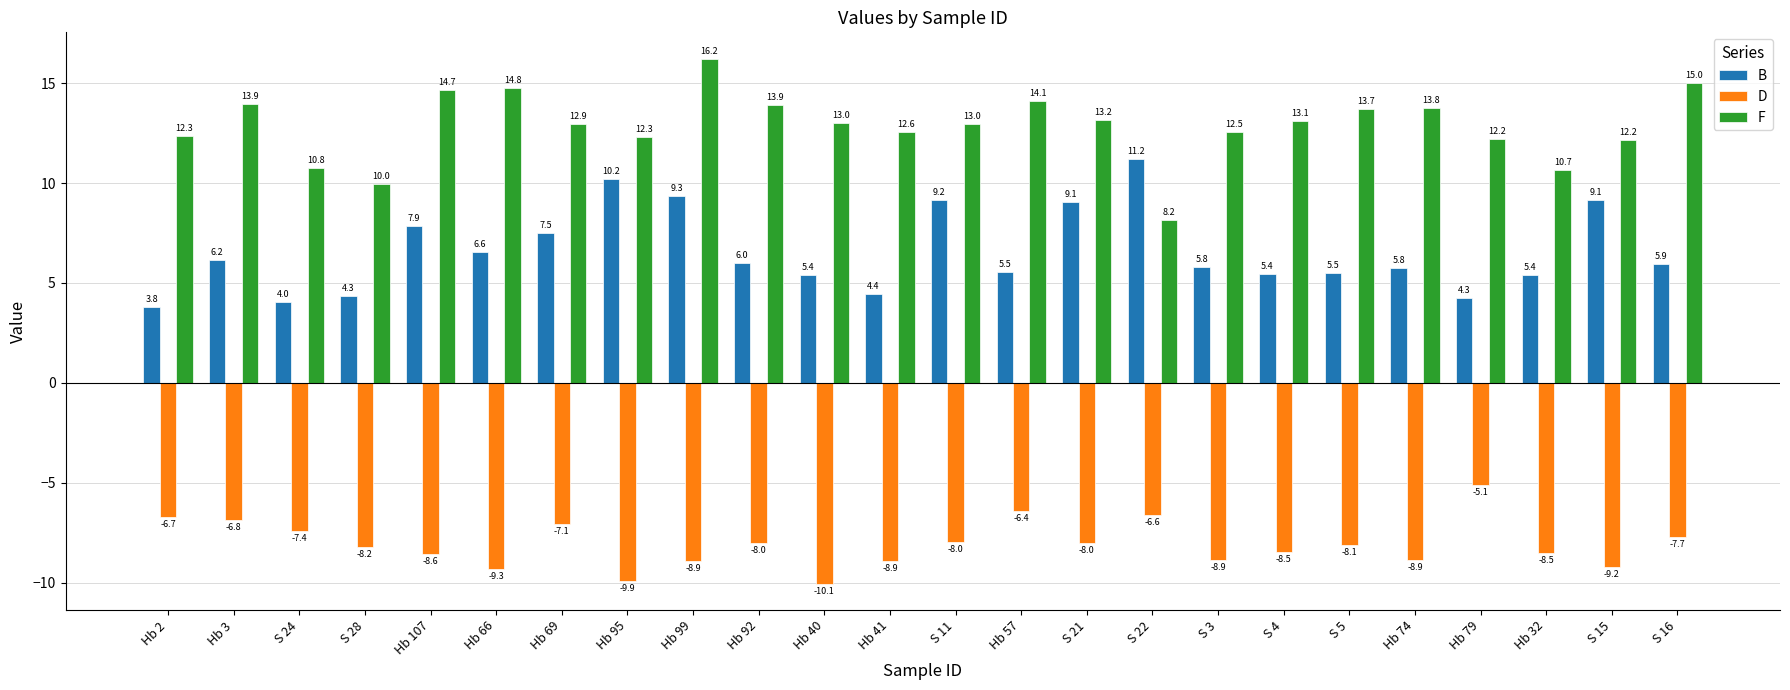

What is the difference between the highest and lowest values at S 21?

21.2